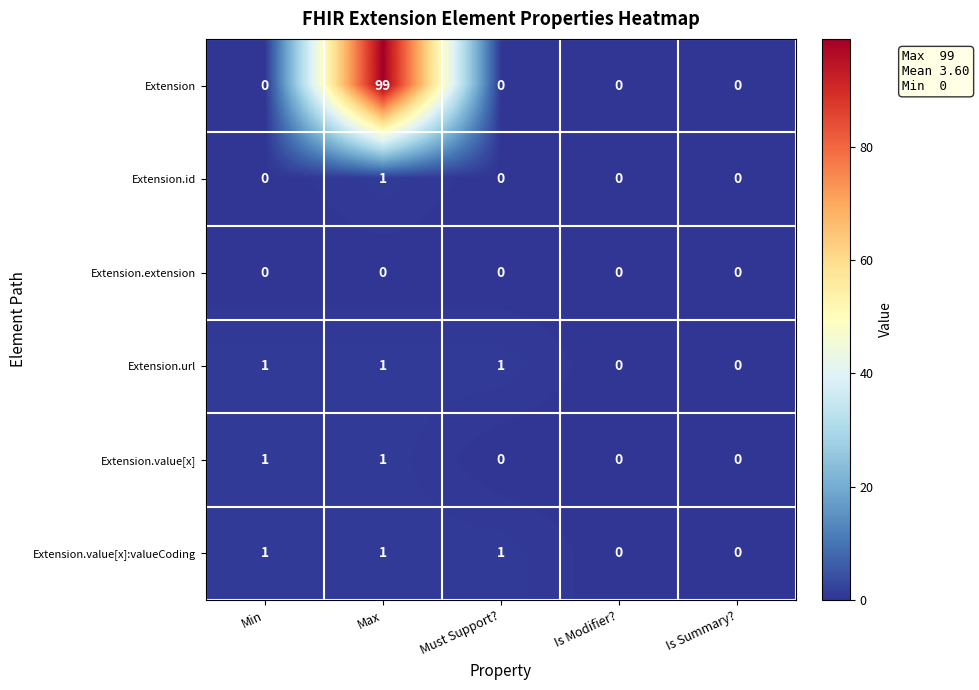

Between Max and Is Summary?, which series saw the biggest shift?

Extension